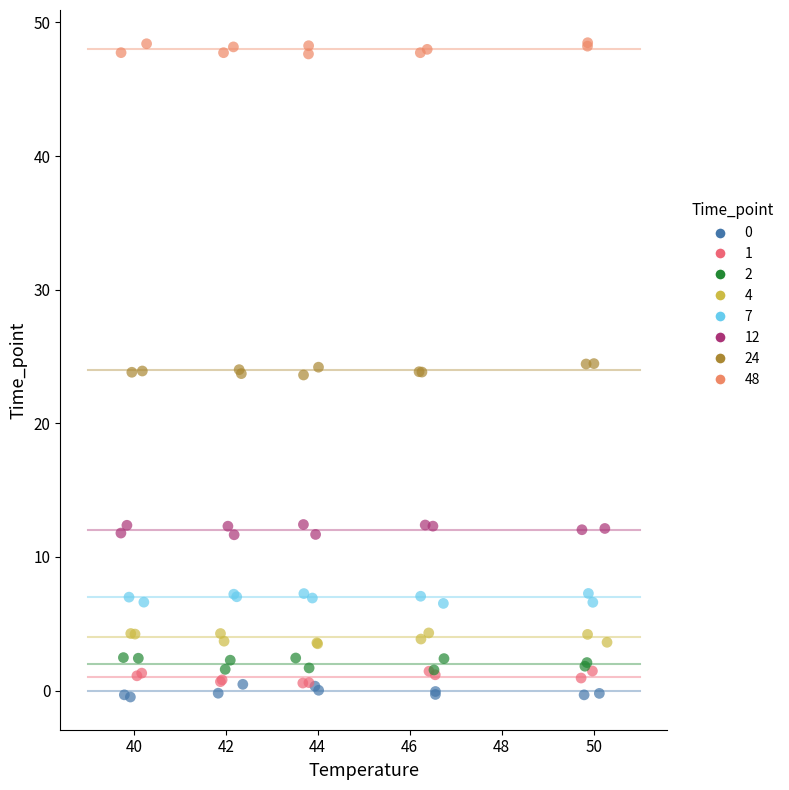

Which series reaches the maximum Y coordinate?

48